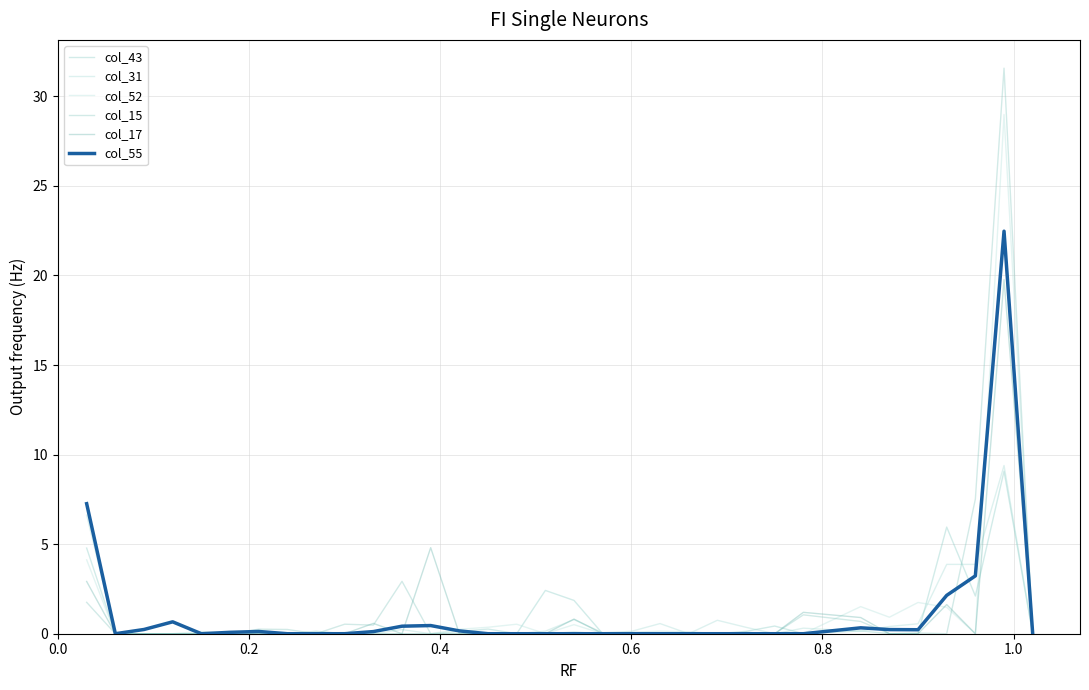

How many lines are shown in the chart?

6